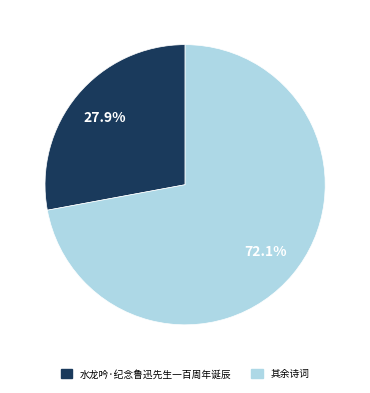

Does any single category account for the majority?

Yes